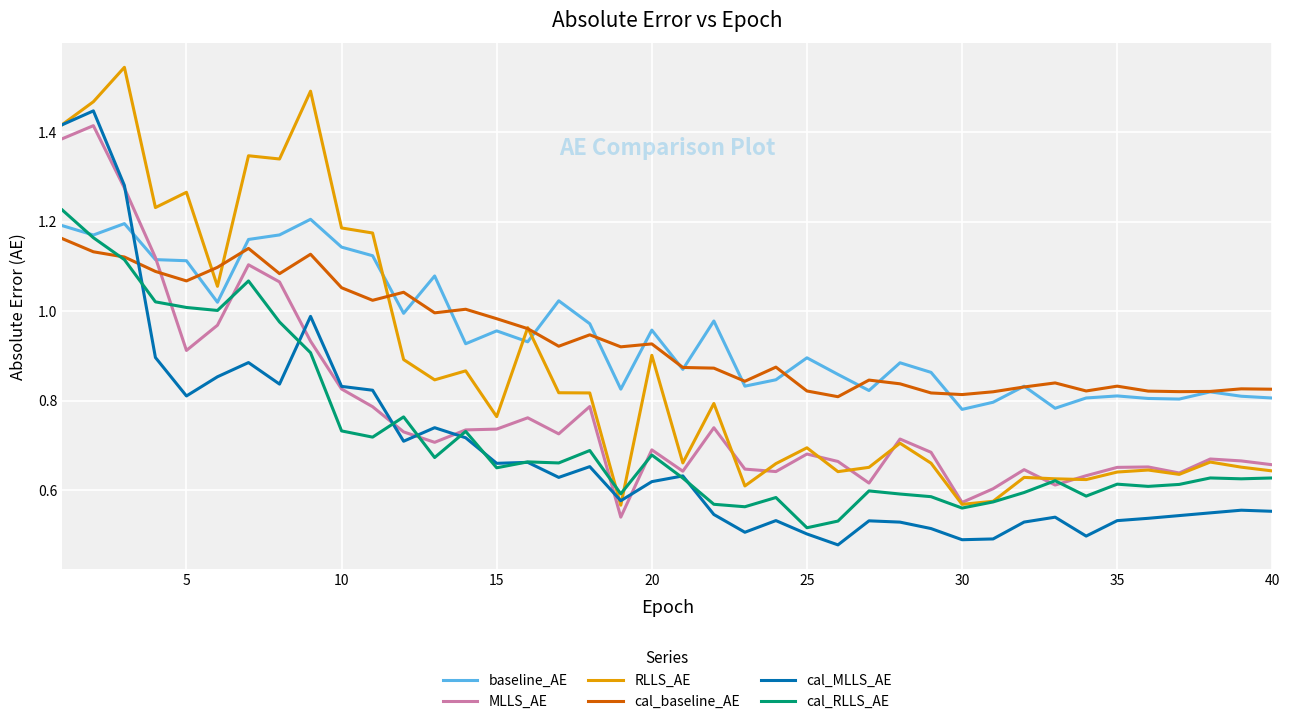

Which series ends up on top after the final intersection of cal_RLLS_AE and baseline_AE?

baseline_AE